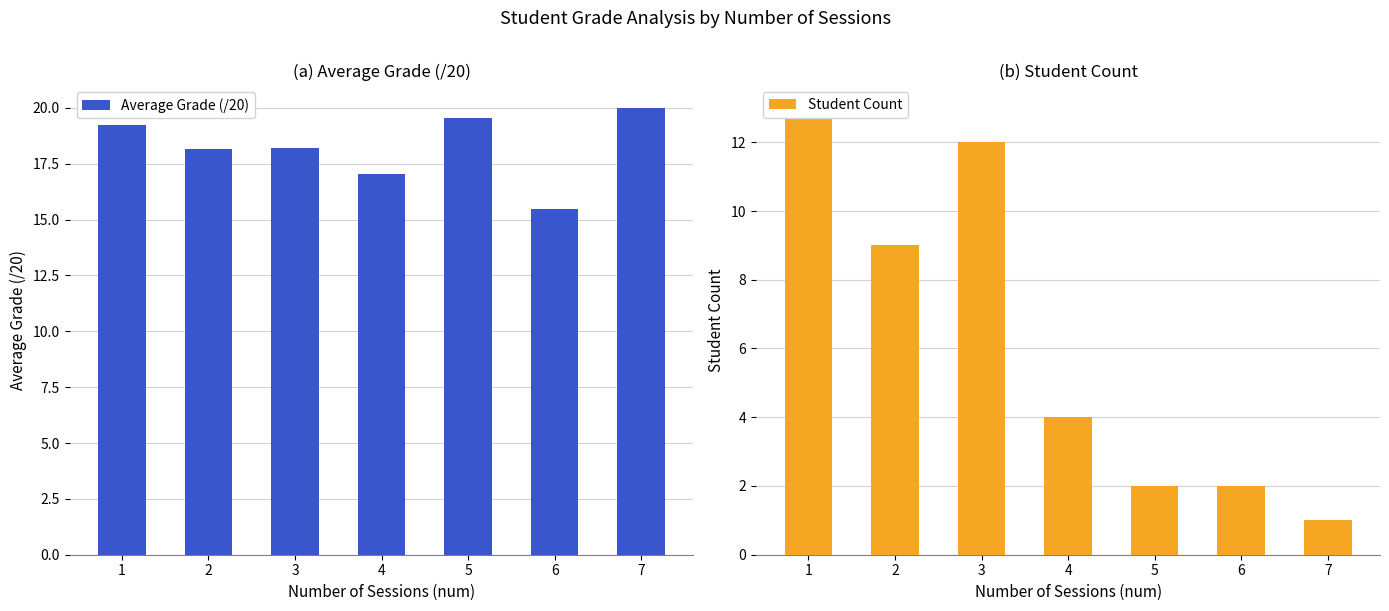

What is the smallest value displayed?

1.0